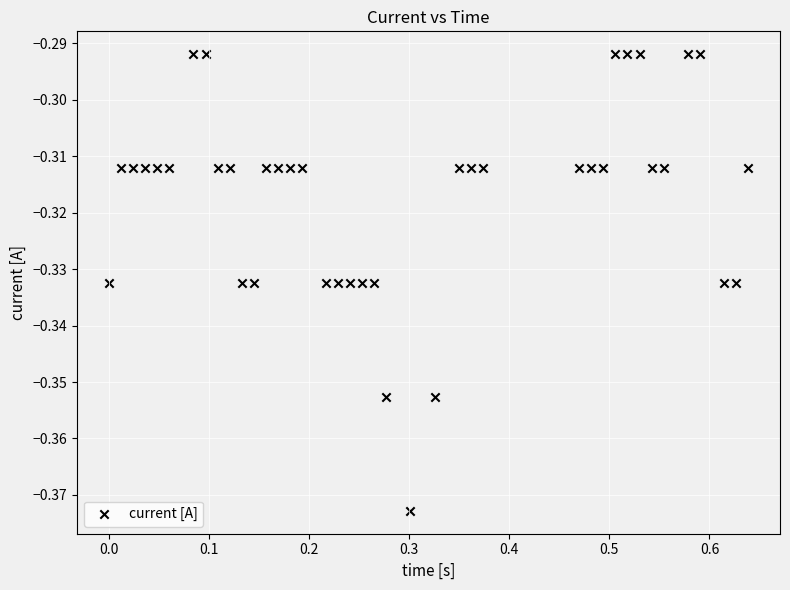

What is the range of X values (max minus min)?

0.6